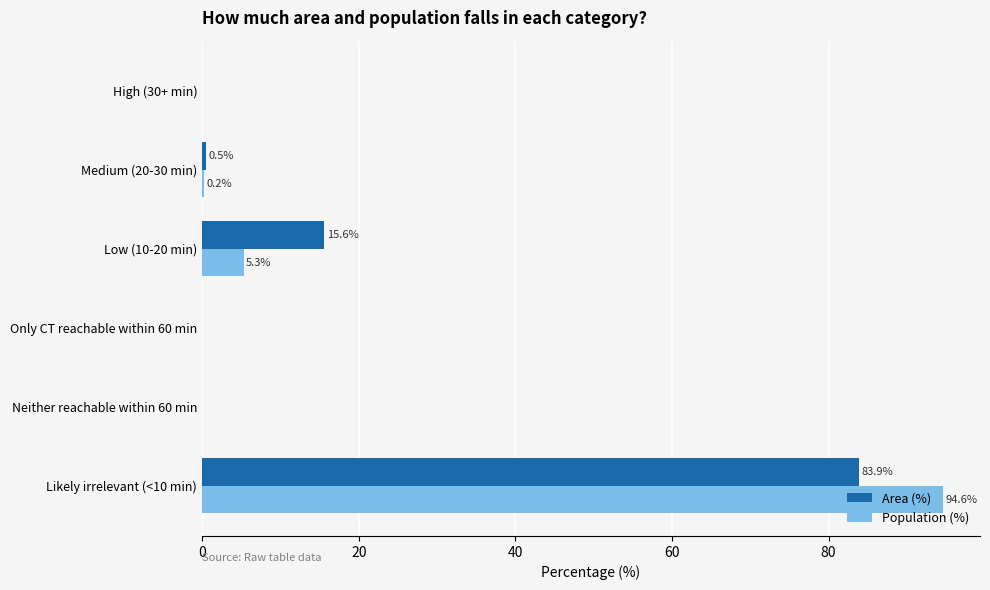

How many data points in Population (%) are above 0?

3